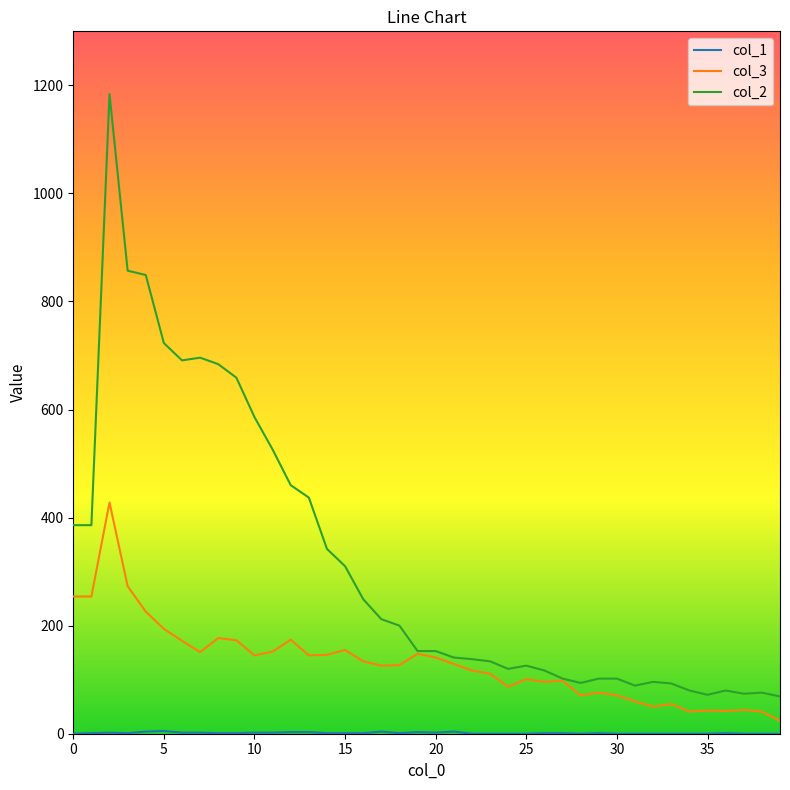

What is the maximum value shown in the chart?

1184